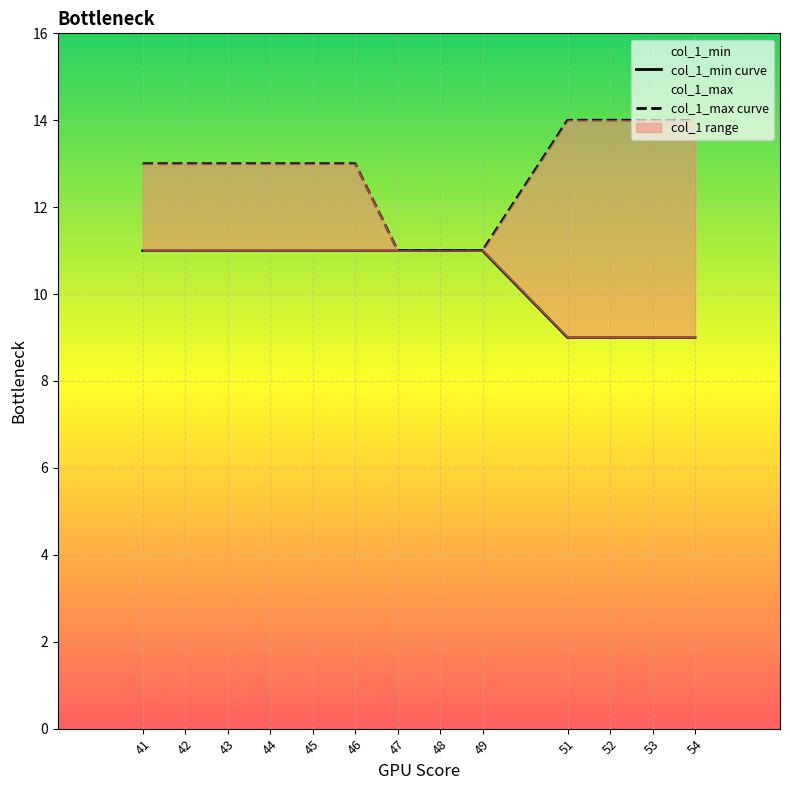

True or false: col_1_min curve and col_1_max curve intersect in this chart.

False